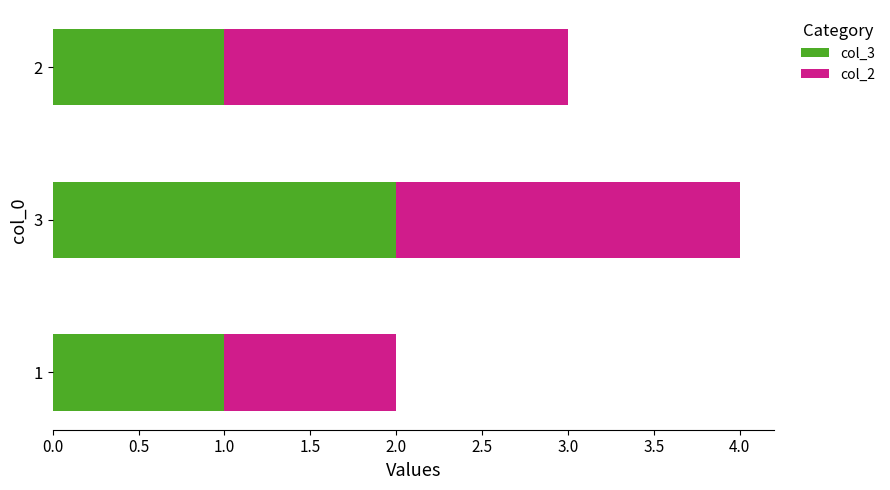

At which label does col_3 reach its peak?

3